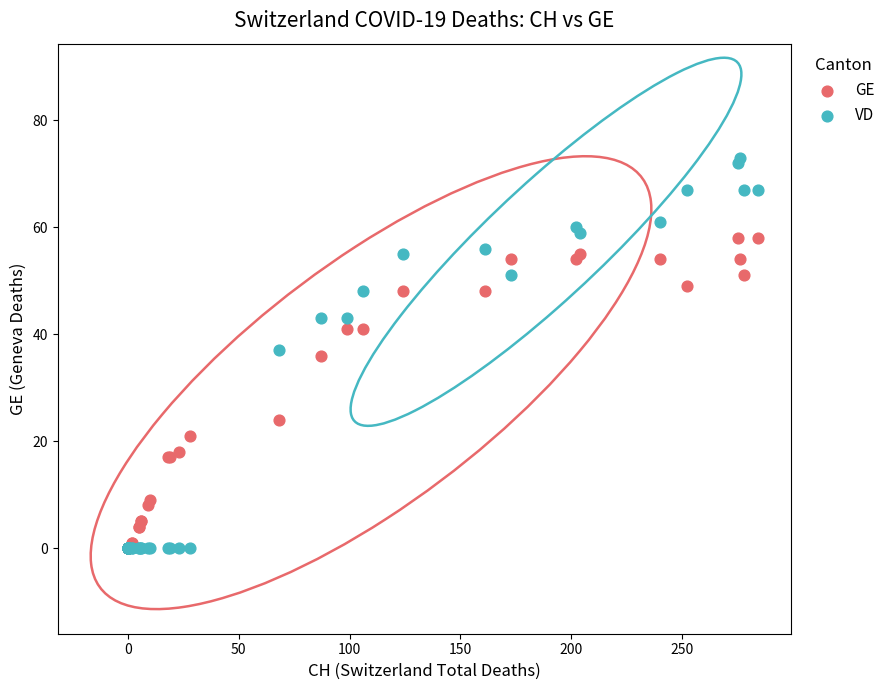

In the GE series, what Y value is closest to 29?

24